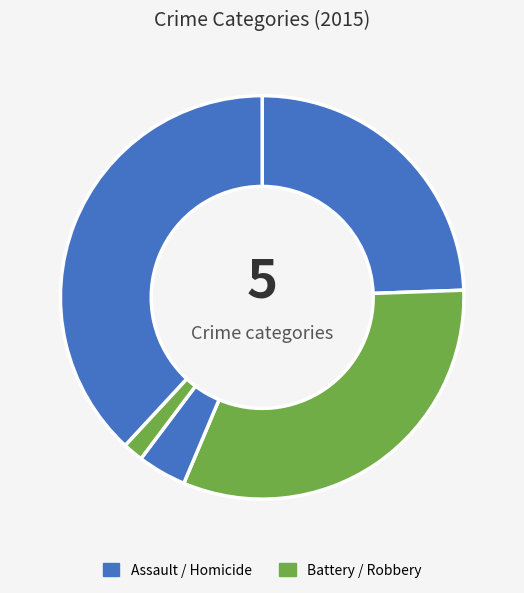

Rank the categories by value from highest to lowest.

Robbery, Aggravated Battery, Aggravated Assault, Criminal Sexual Assault, Homicide